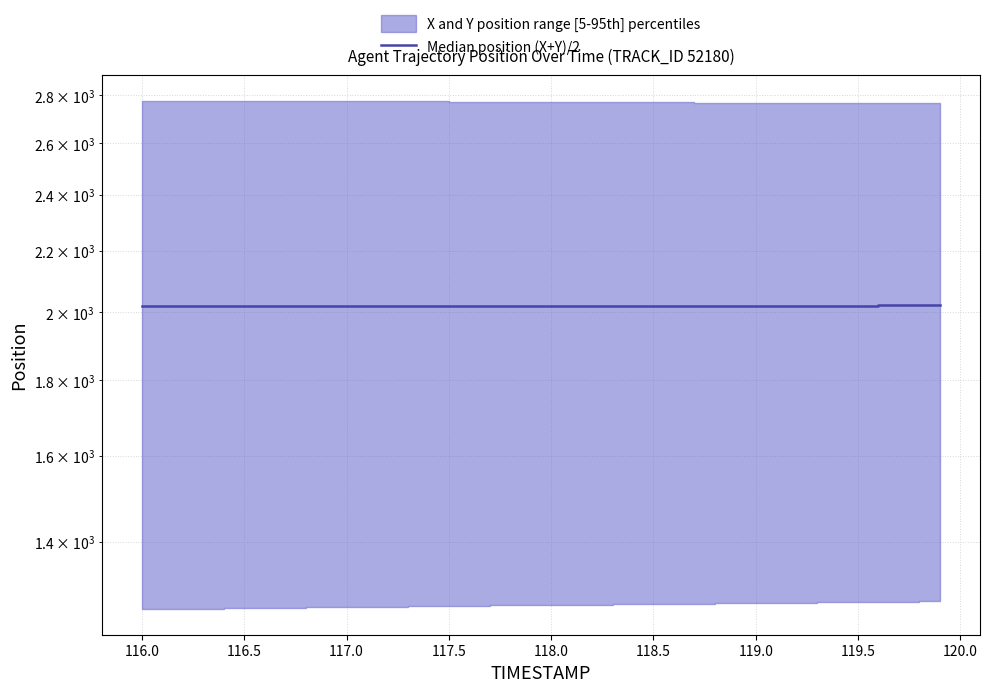

How many points are lower than both their immediate neighbors (excluding endpoints)?

1